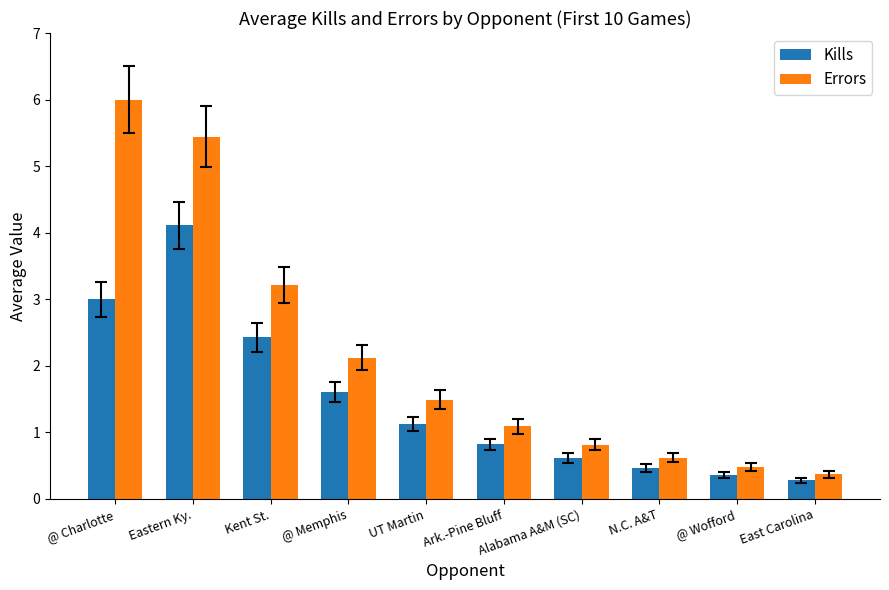

Which series changed the most between UT Martin and East Carolina?

Errors